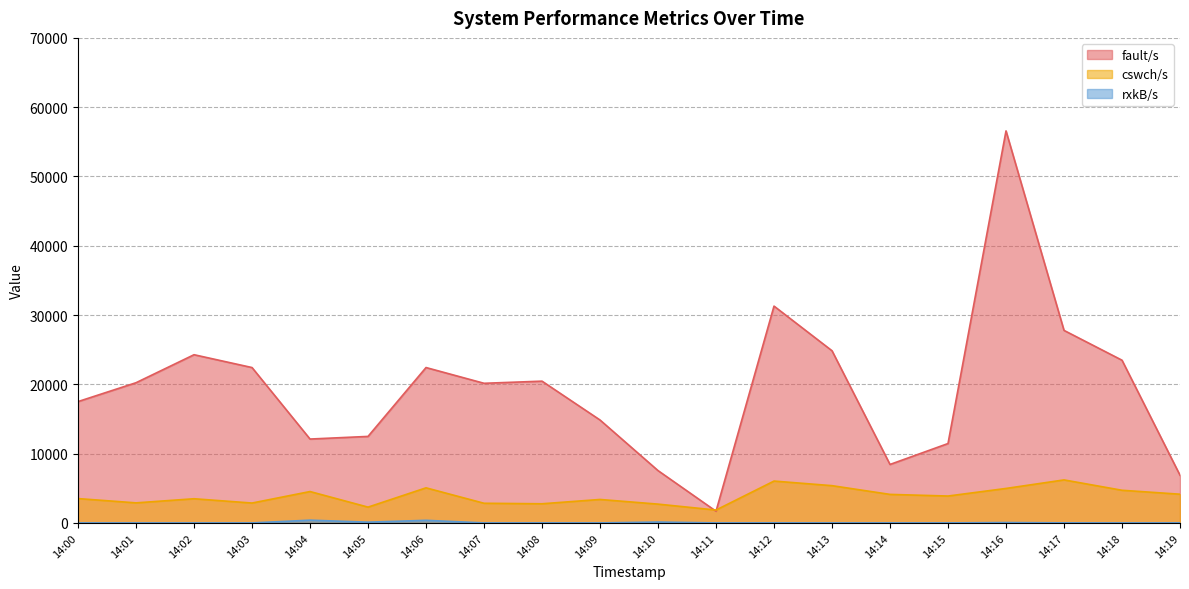

Does the chart display data point markers on the line(s)?

No